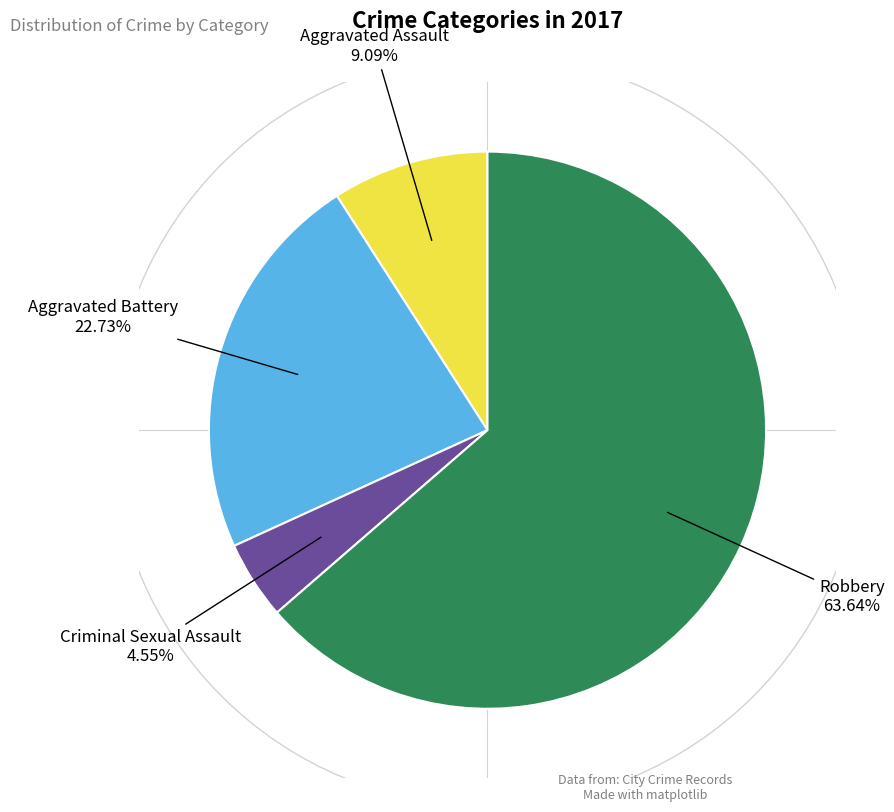

How many slices are in this pie chart?

4